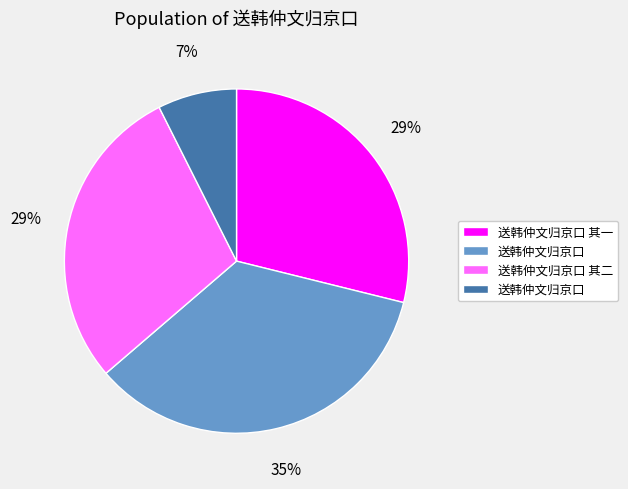

Is there a majority slice in this chart?

No